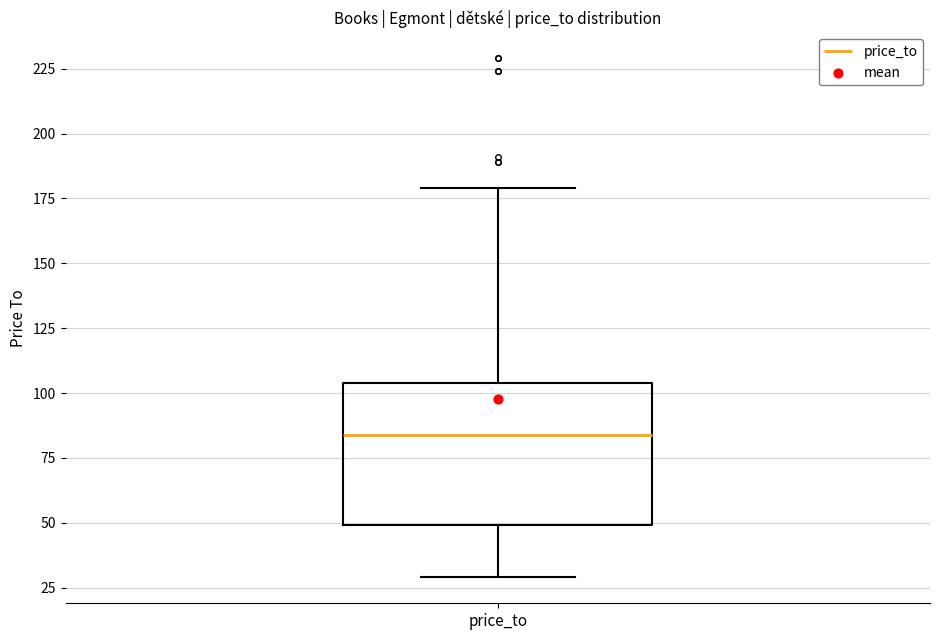

Transcribe this box plot: give where the median line is, the range the box spans, and where the two whiskers end, as read against the y-axis. The values are not printed on the chart, so give them approximately, as read against the axis.

median 85, box 50 to 105, whiskers 30 to 180